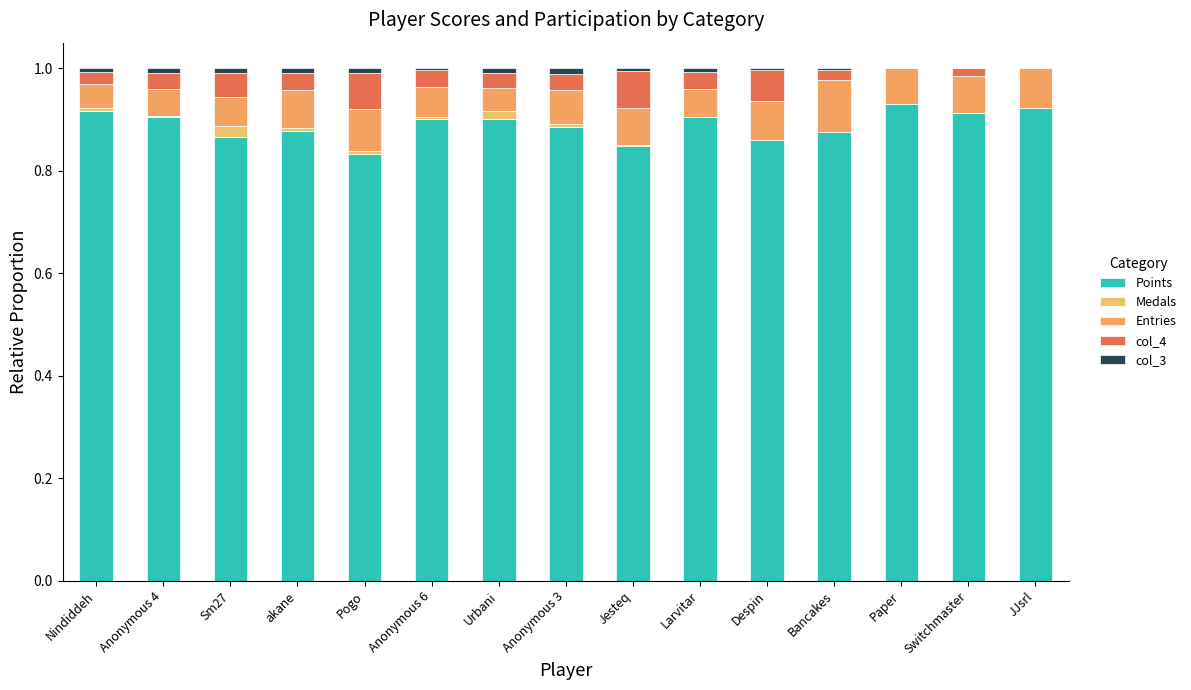

At which category is the sum across all series the highest?

Nindiddeh